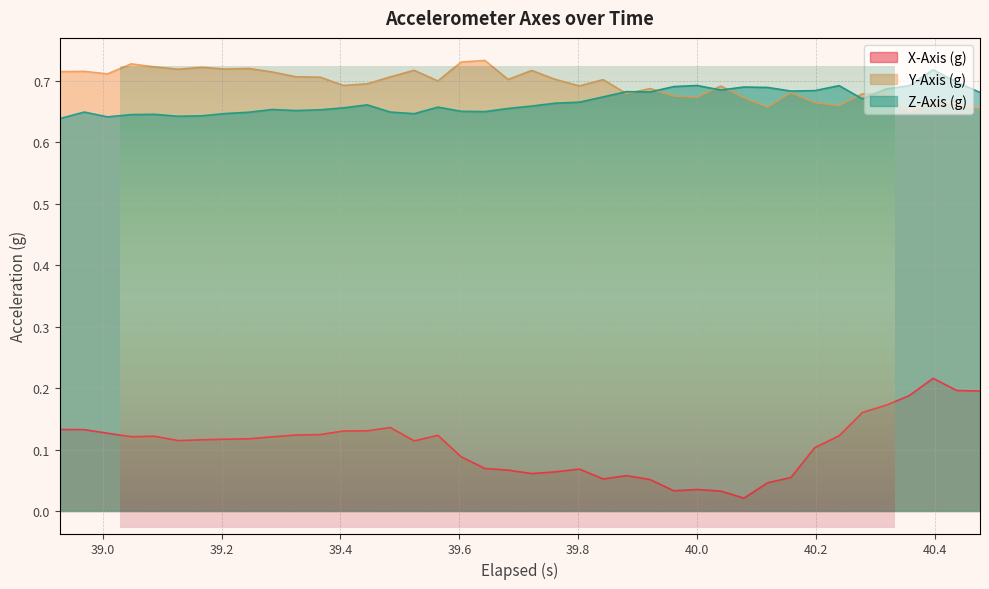

Does the chart display data point markers on the line(s)?

No